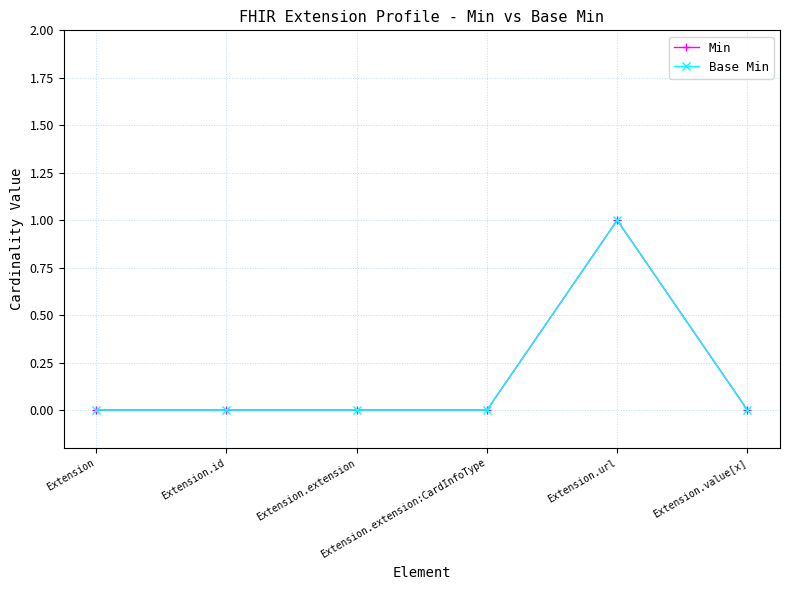

Is this an area chart (filled region under the line)?

No